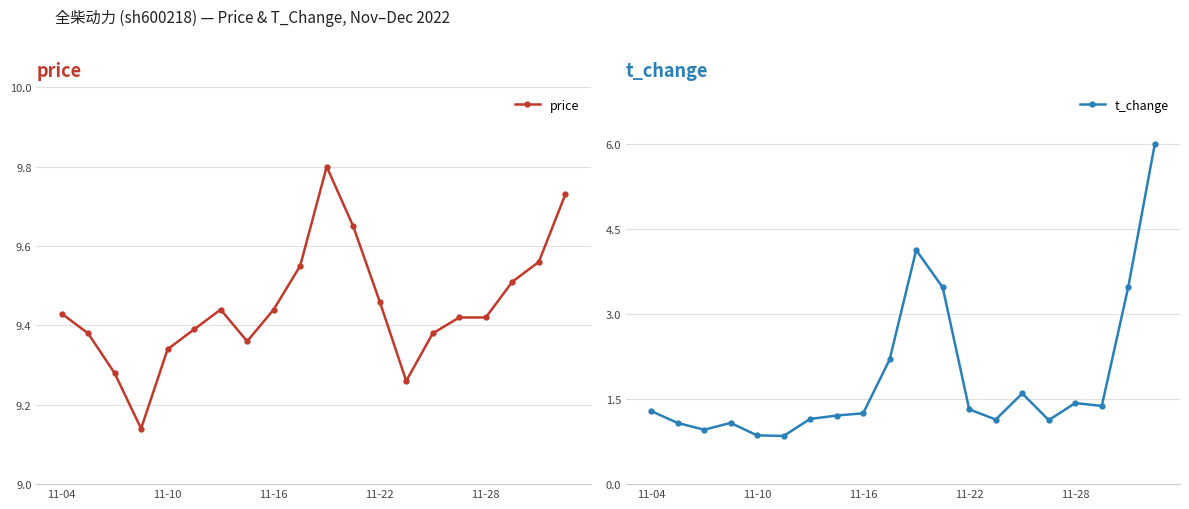

The value of price at 15 is 3.6. True or false?

False